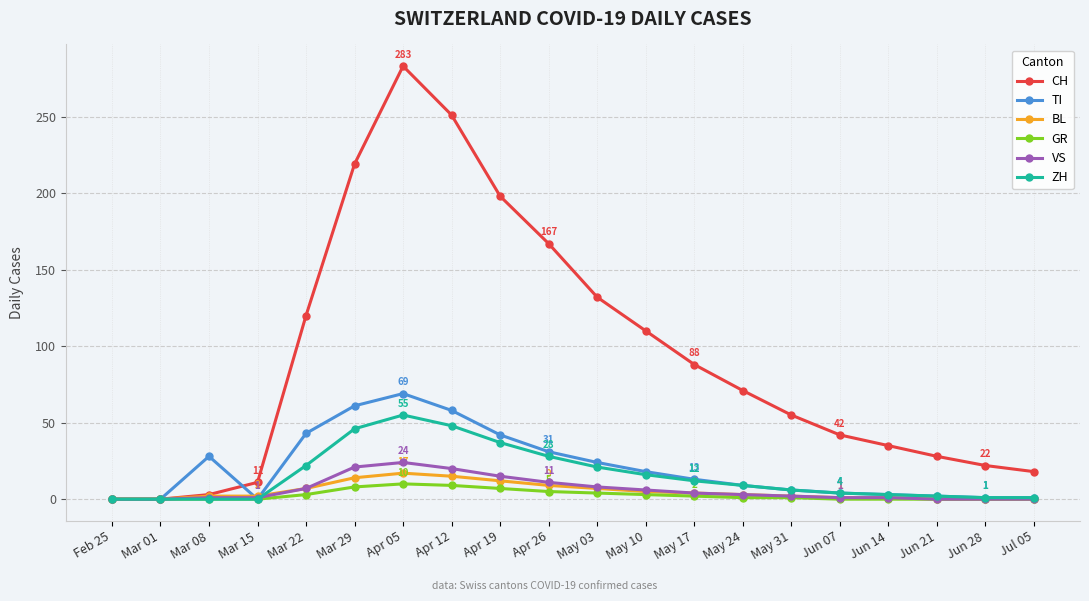

At which category is the sum across all series the highest?

Apr 05